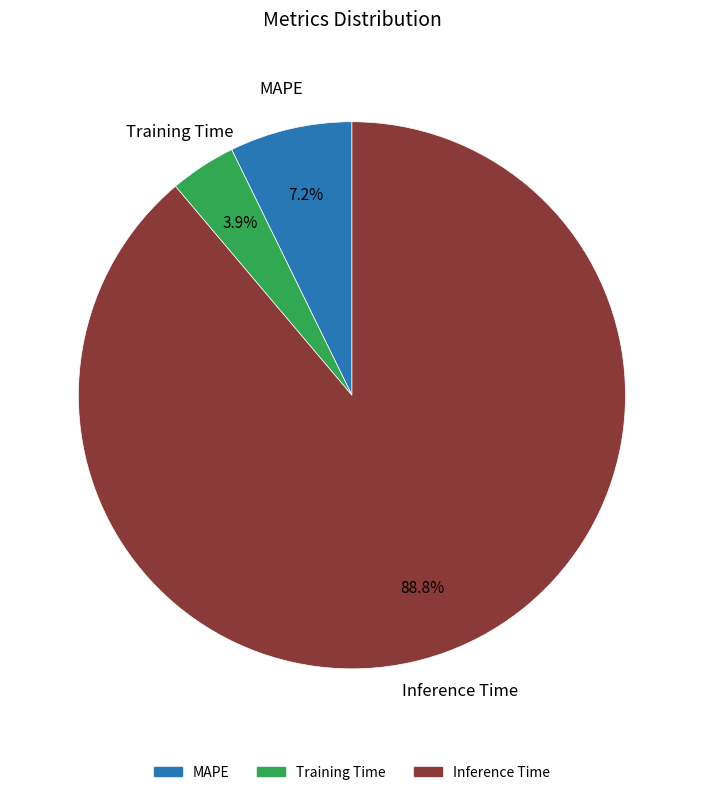

True or false: Training Time accounts for 12% of the total.

False